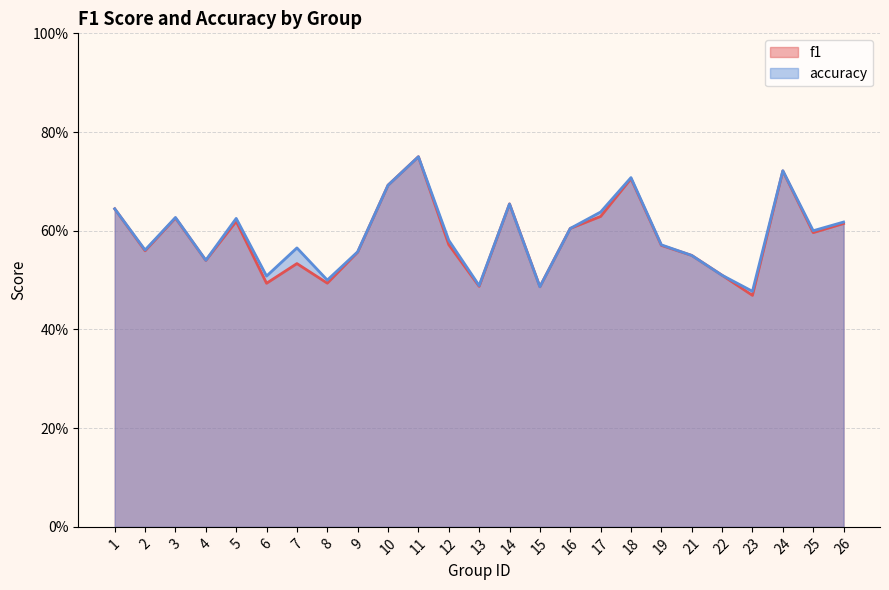

Reading left to right, extract all data points from this chart.

f1: 0.6	0.6	0.6	0.5	0.6	0.5	0.5	0.5	0.6	0.7	0.8	0.6	0.5	0.7	0.5	0.6	0.6	0.7	0.6	0.6	0.5	0.5	0.7	0.6	0.6
accuracy: 0.6	0.6	0.6	0.5	0.6	0.5	0.6	0.5	0.6	0.7	0.8	0.6	0.5	0.7	0.5	0.6	0.6	0.7	0.6	0.6	0.5	0.5	0.7	0.6	0.6